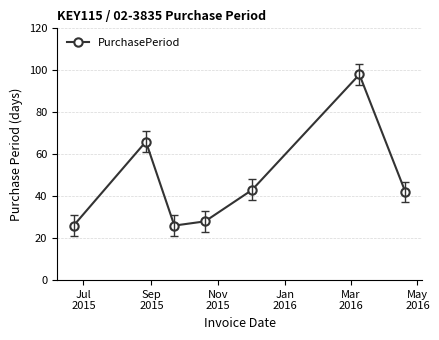

True or false: there are more than 1 points higher than both neighbors.

True